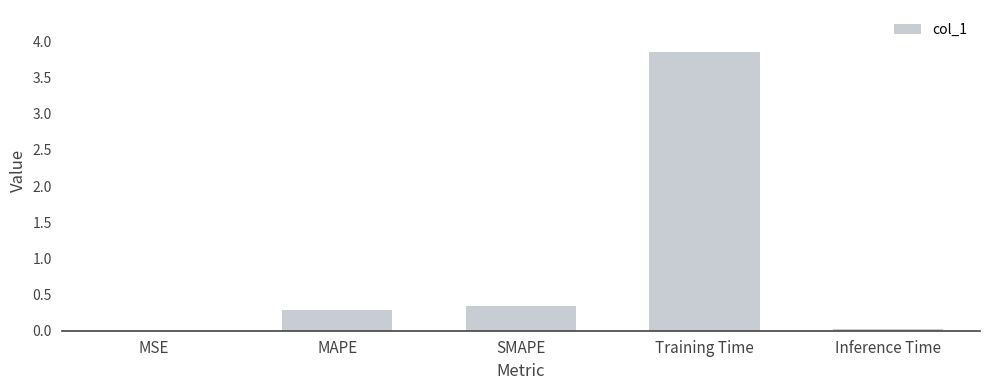

What is the sum of all values?

4.5